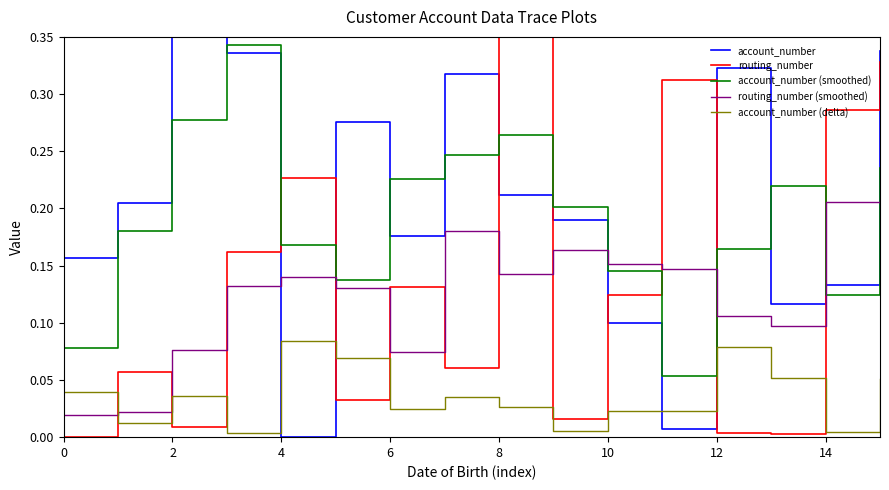

How many intersections are there between account_number and routing_number (smoothed)?

6